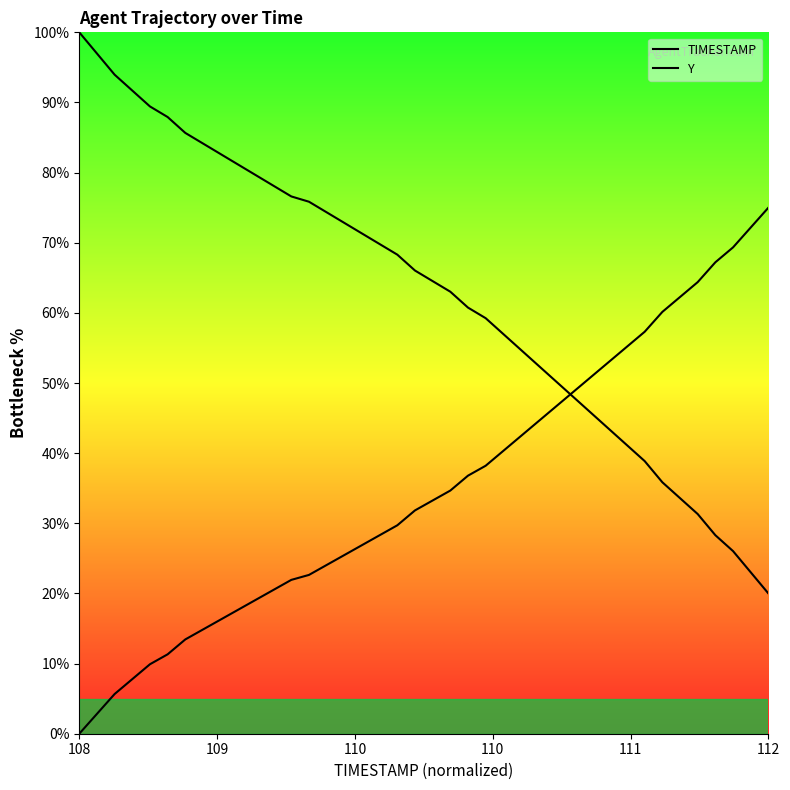

True or false: Y has a value of 12.4 at 26.

False